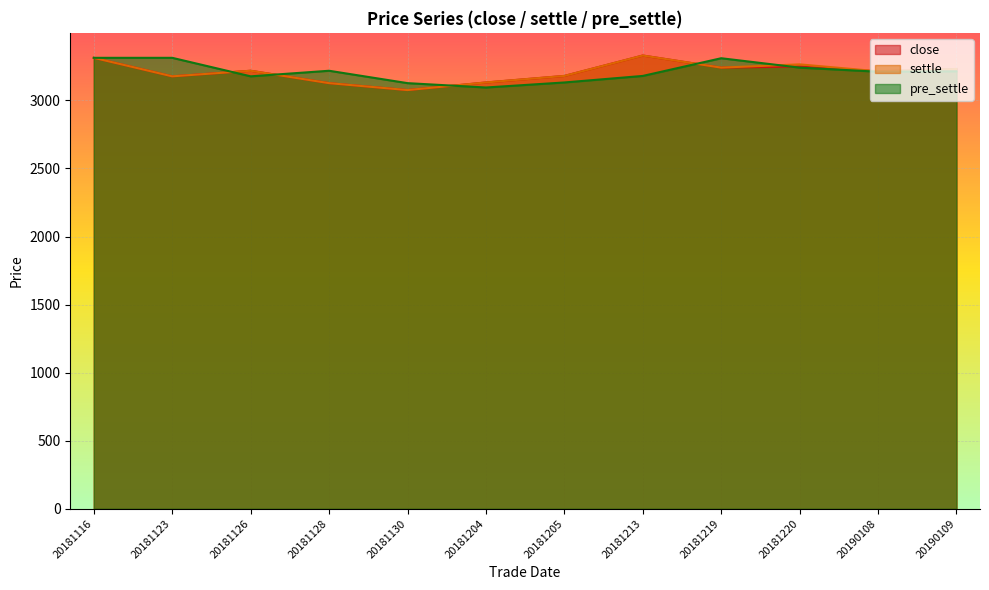

Reading left to right, list all the values displayed in this chart.

close: 20181116=3313	20181123=3177	20181126=3218	20181128=3127	20181130=3076	20181204=3132	20181205=3180	20181213=3330	20181219=3241	20181220=3249	20190108=3214	20190109=3231
settle: 20181116=3313	20181123=3177	20181126=3218	20181128=3127	20181130=3076	20181204=3132	20181205=3180	20181213=3330	20181219=3241	20181220=3265	20190108=3214	20190109=3231
pre_settle: 20181116=3313	20181123=3313	20181126=3177	20181128=3218	20181130=3127	20181204=3095	20181205=3132	20181213=3180	20181219=3310	20181220=3241	20190108=3211	20190109=3214